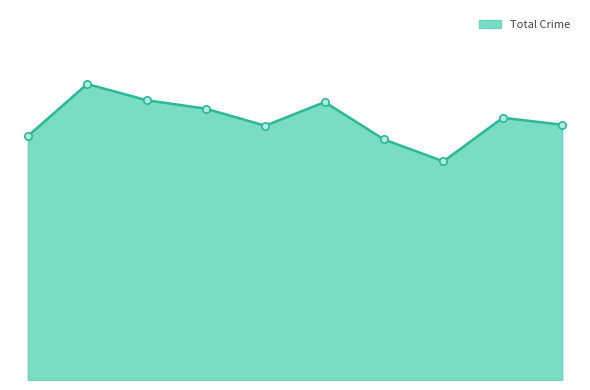

Does the chart have visible grid lines?

No